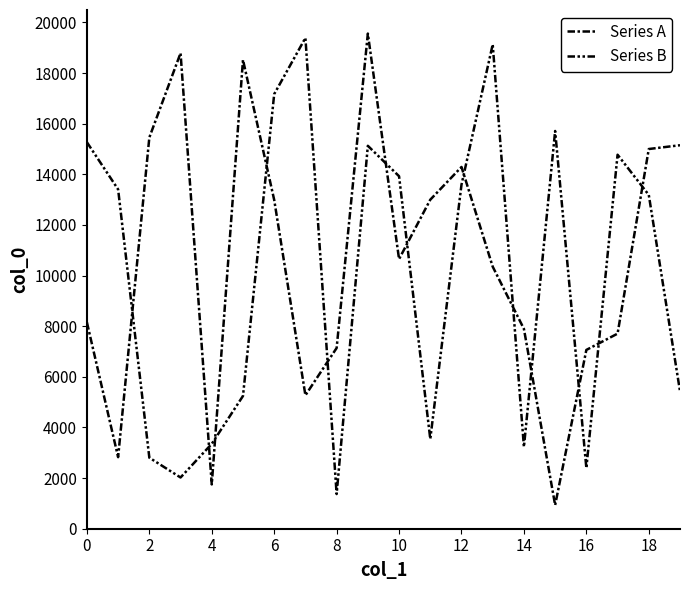

What is the greatest value displayed?

19562